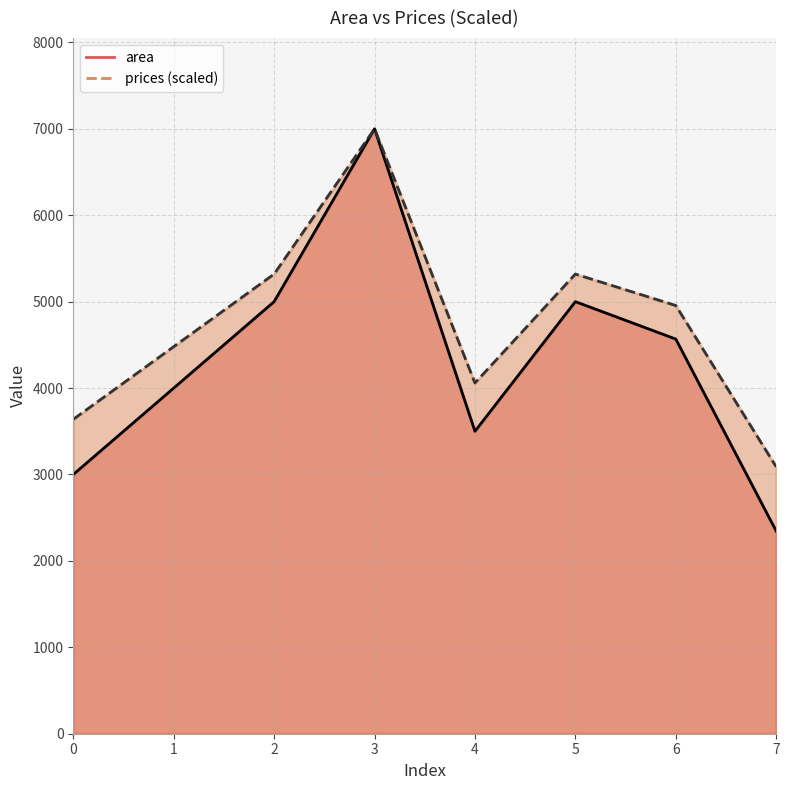

Reading left to right, transcribe all the data shown in this chart.

area: 3000.0	4000.0	5000.0	7000.0	3500.0	5000.0	4567.0	2345.0
prices: 3638.7	4479.0	5319.4	7000.0	4058.9	5319.4	4955.5	3088.3